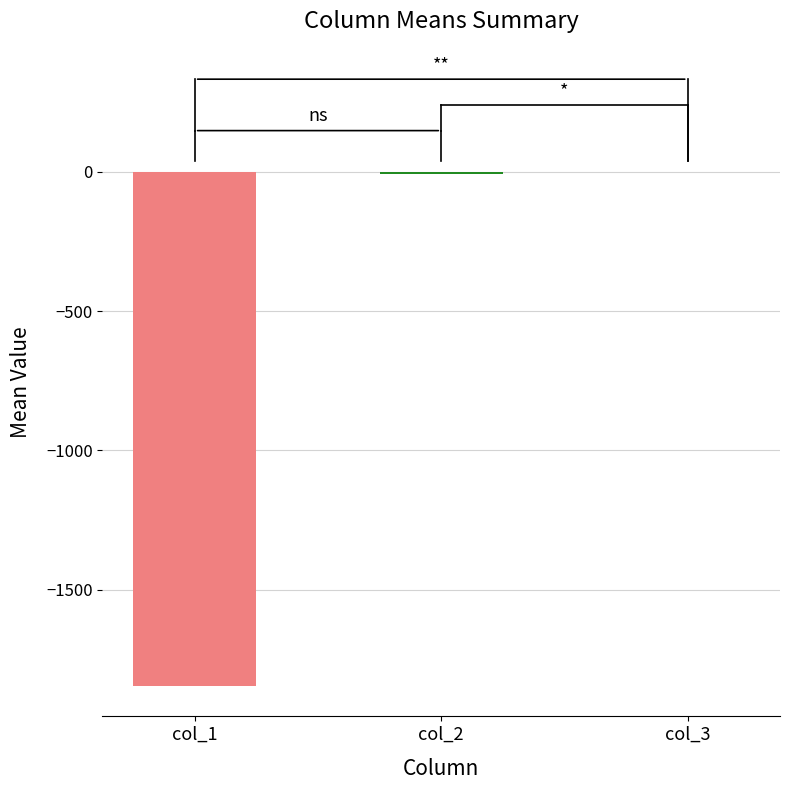

At which label is the value closest to -923?

col_2